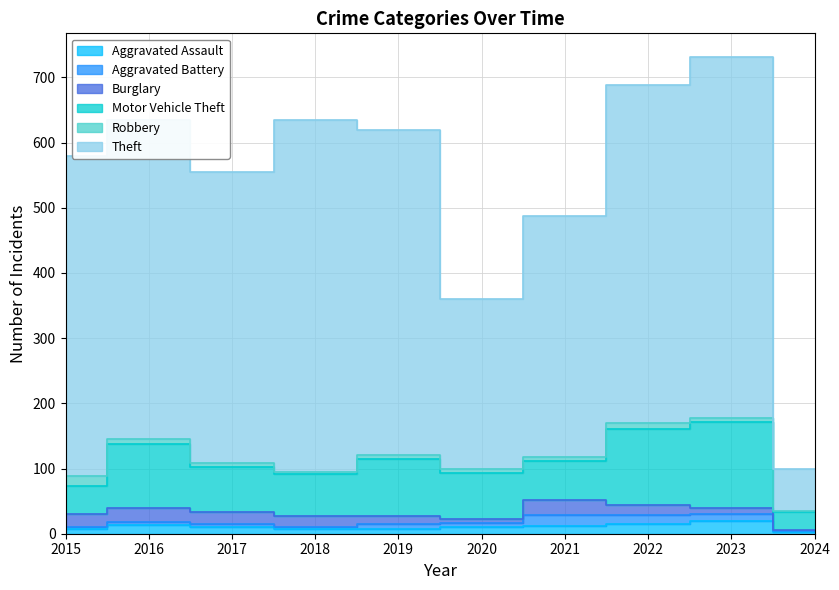

What is the sum of all Burglary values?

142